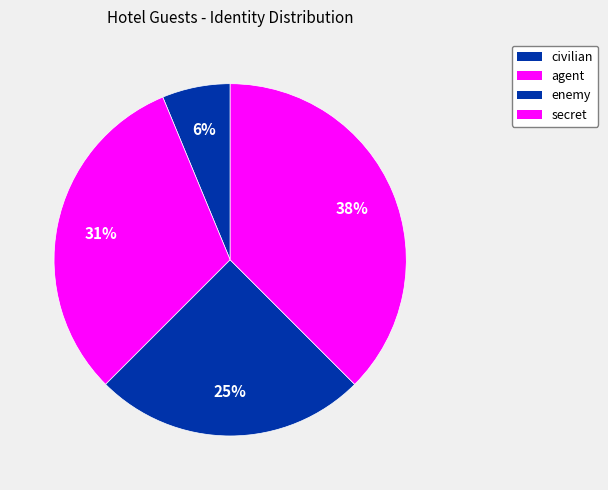

To the nearest percent, what percentage of the pie is enemy?

25%